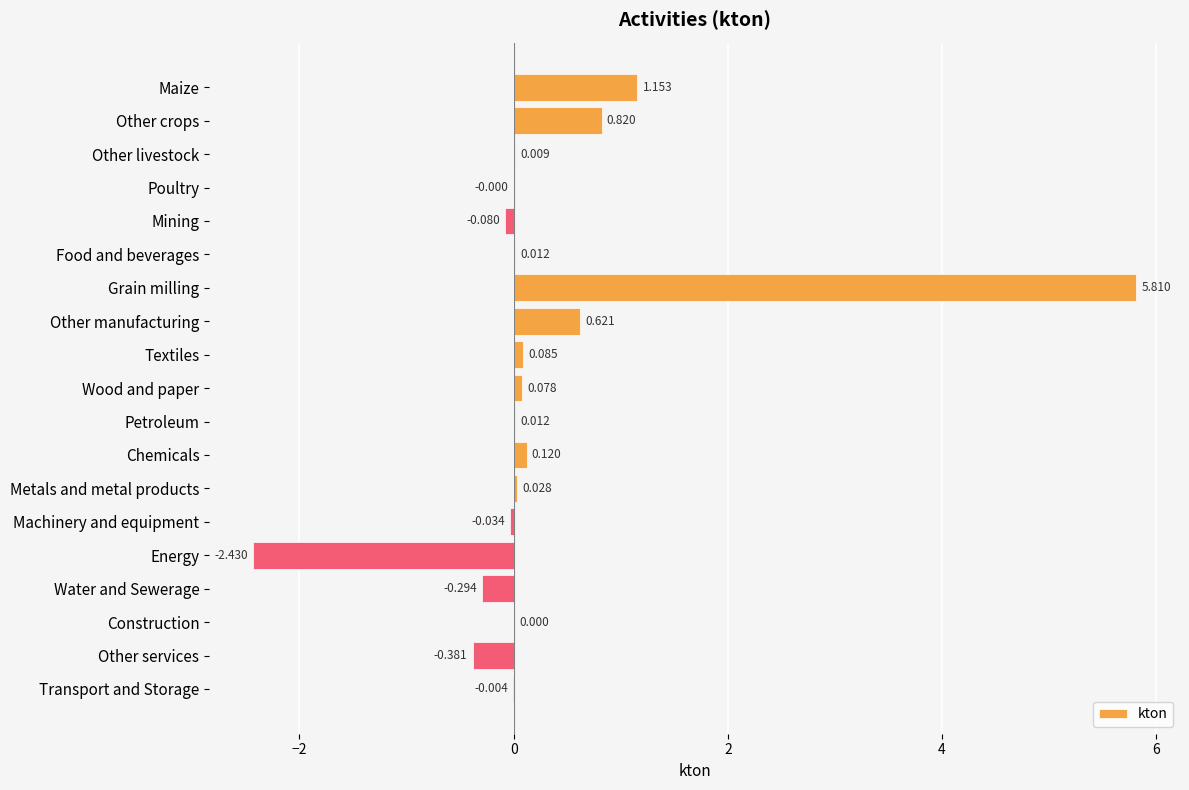

What is the sum of all values?

5.5